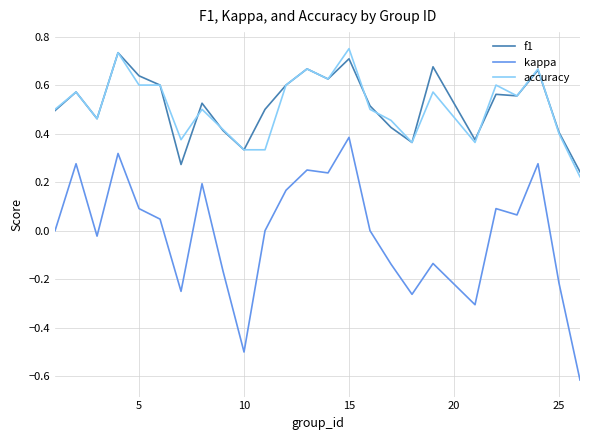

True or false: accuracy and kappa cross at least once.

False